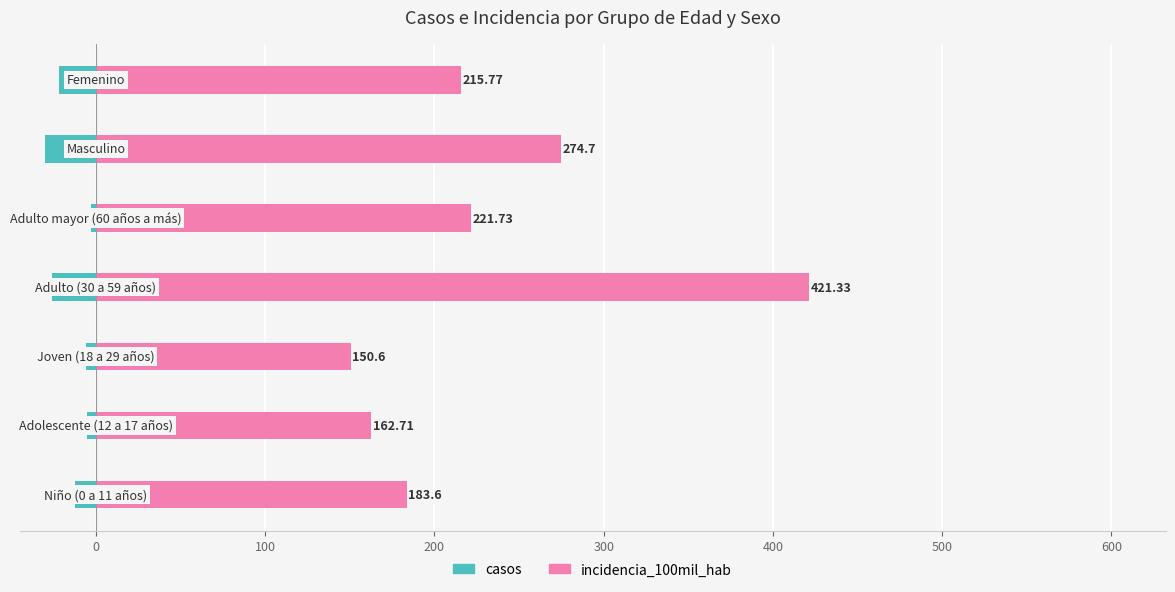

At 100, list the series in order from largest to smallest.

incidencia_100mil_hab, casos